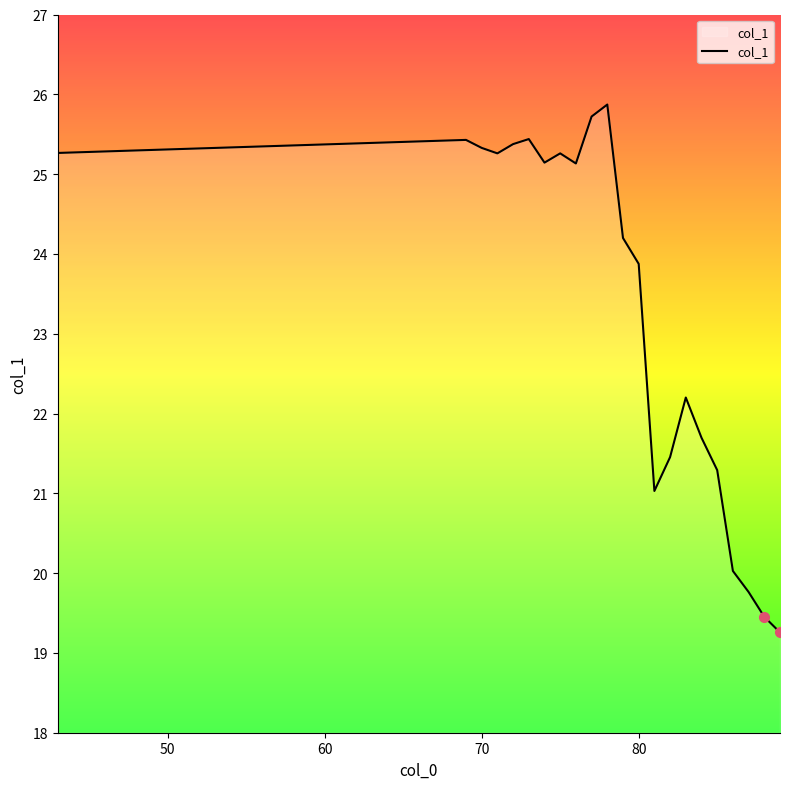

What is the greatest value displayed?

25.9